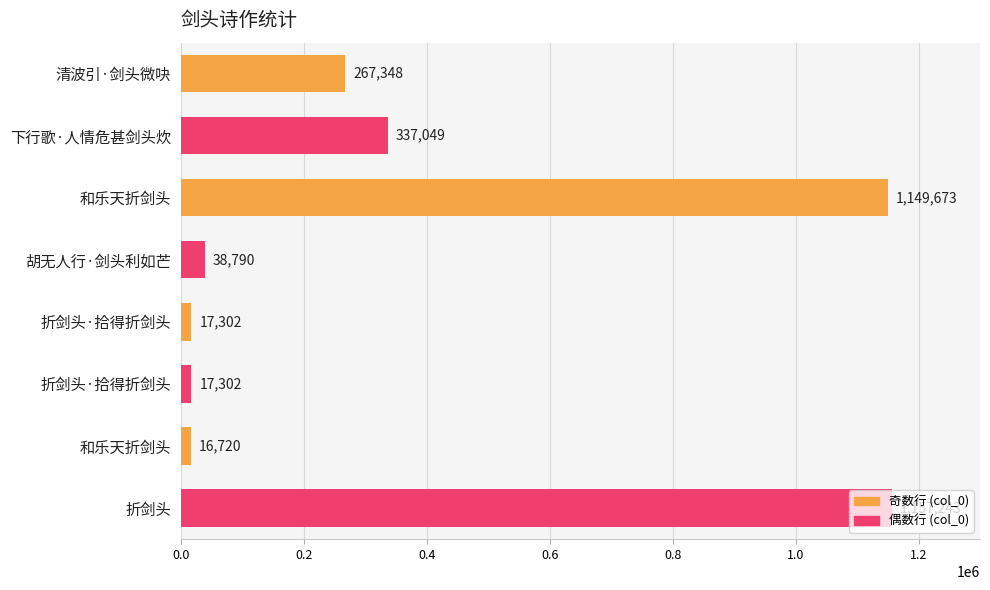

Are the bars horizontal?

Yes